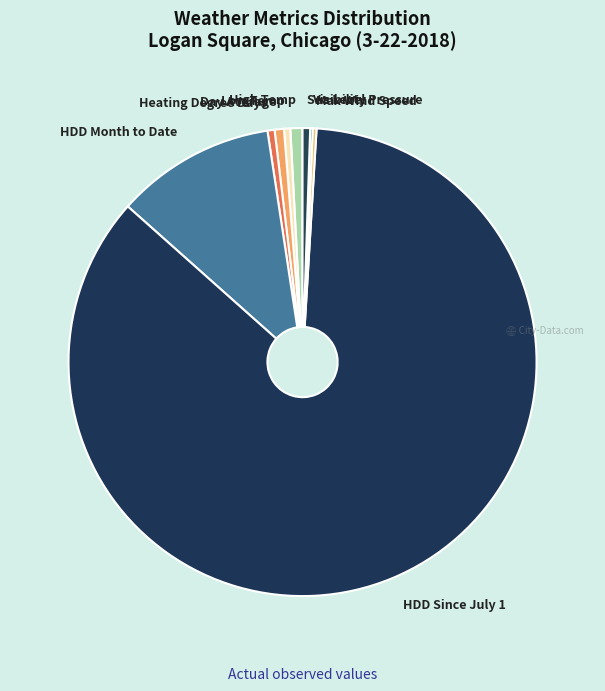

Which category has the biggest portion of the pie?

HDD Since July 1